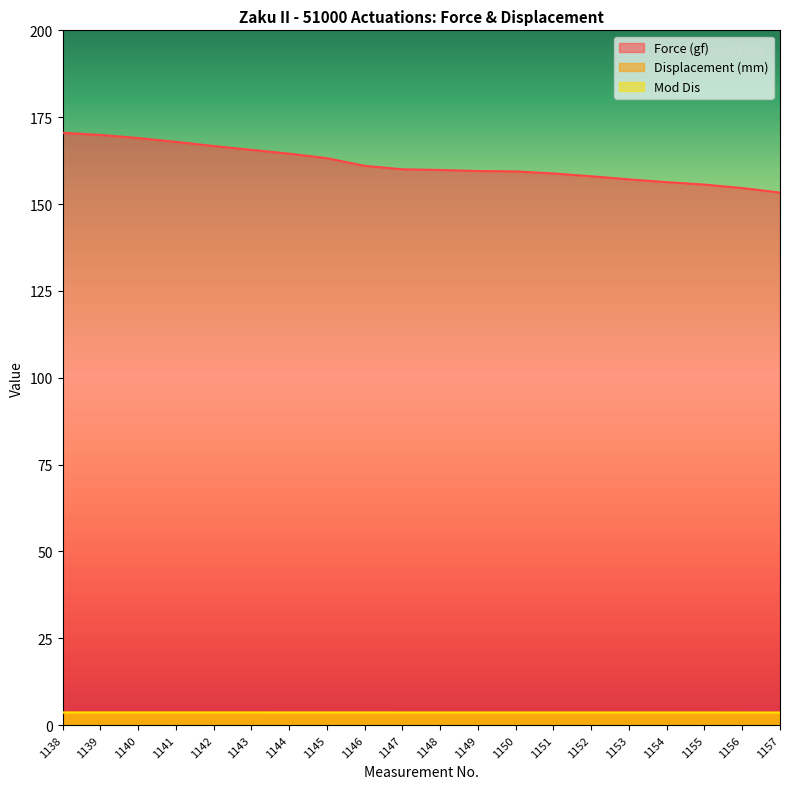

True or false: Force (gf) and Mod Dis cross at least once.

False